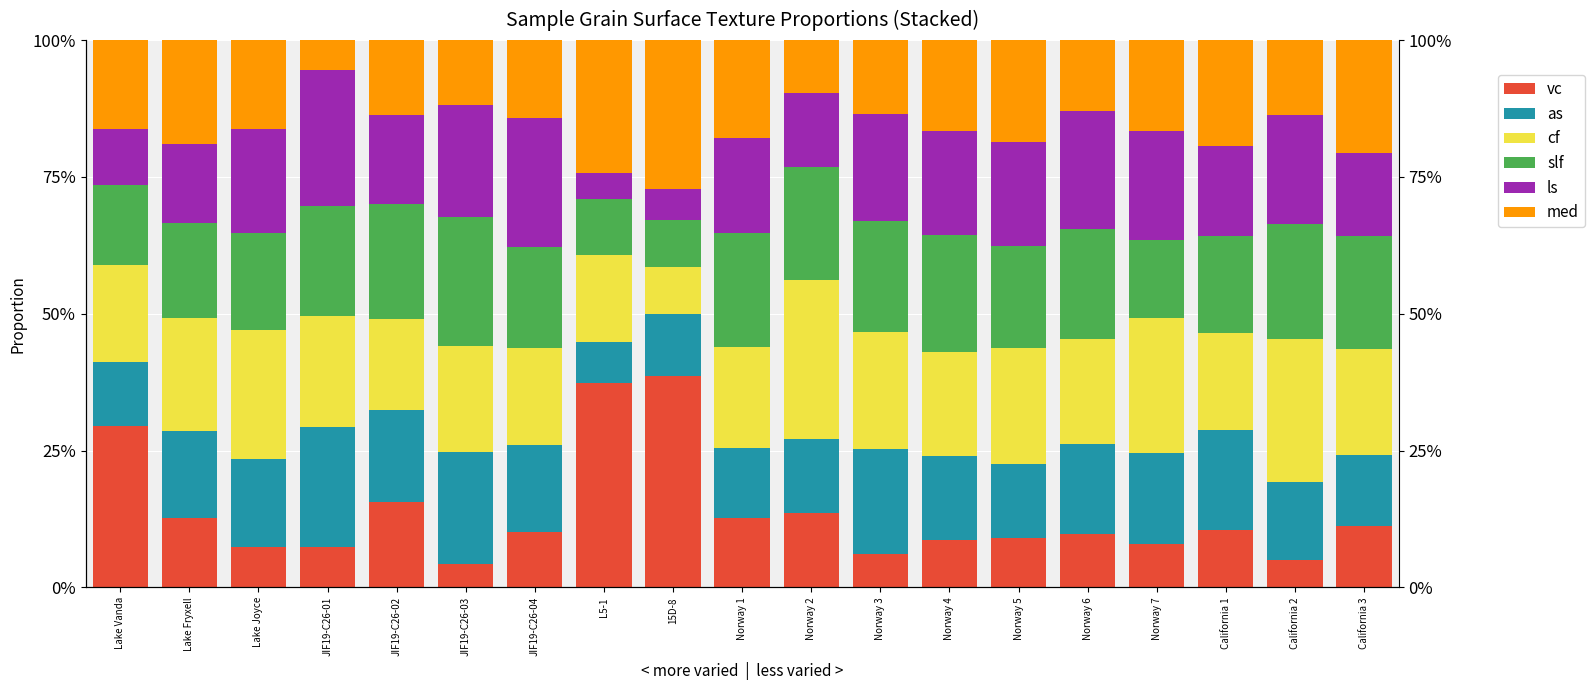

What is the difference between the maximum and second lowest values in the as series?

0.1